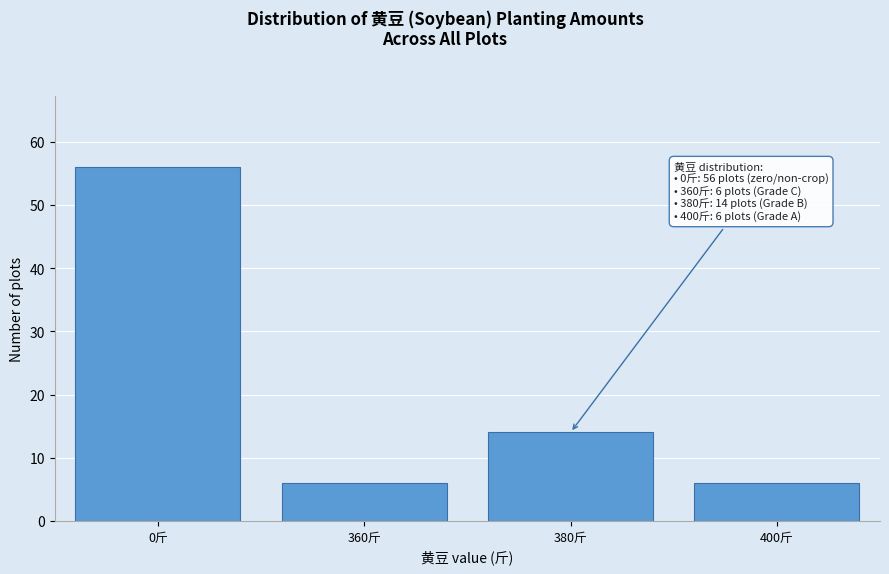

Reading left to right, transcribe all the data shown in this chart.

0斤=56	360斤=6	380斤=14	400斤=6